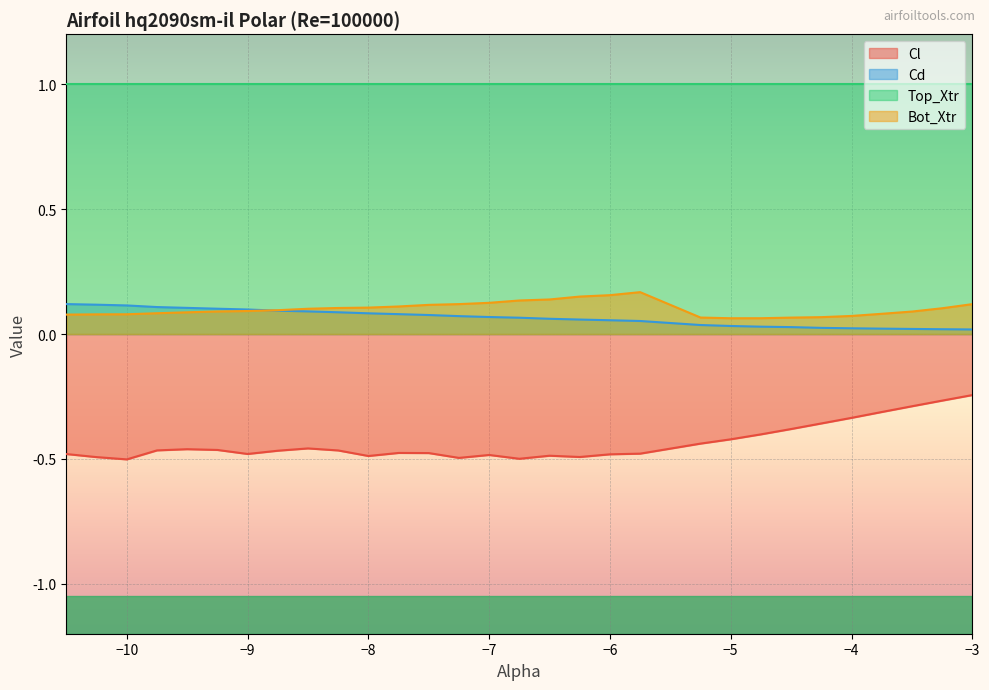

What is the value of the Cd point at the 9th from the left?

0.1